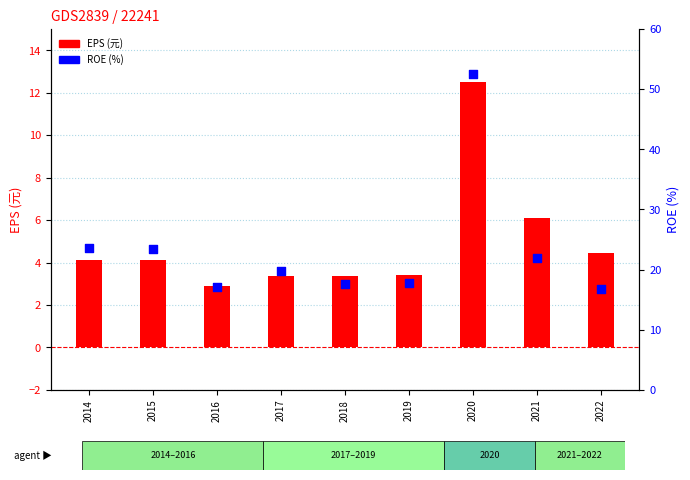

What are all the series names shown in the legend?

EPS (元), ROE (%)